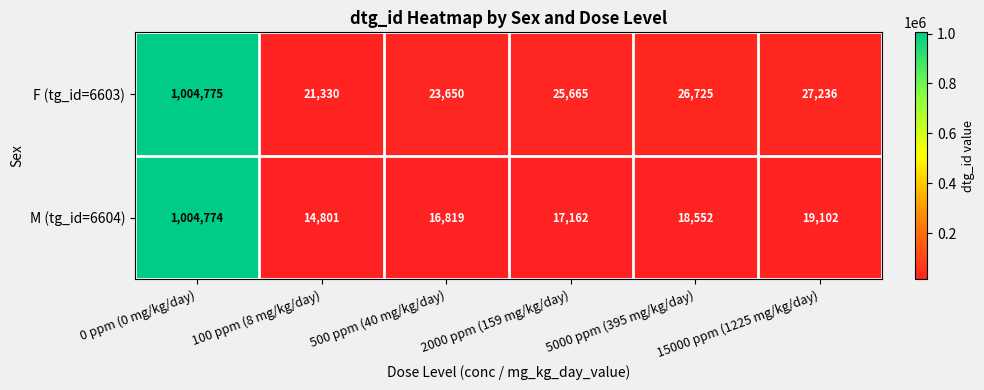

Where is M (tg_id=6604) nearest to the value 509787?

15000 ppm (1225 mg/kg/day)